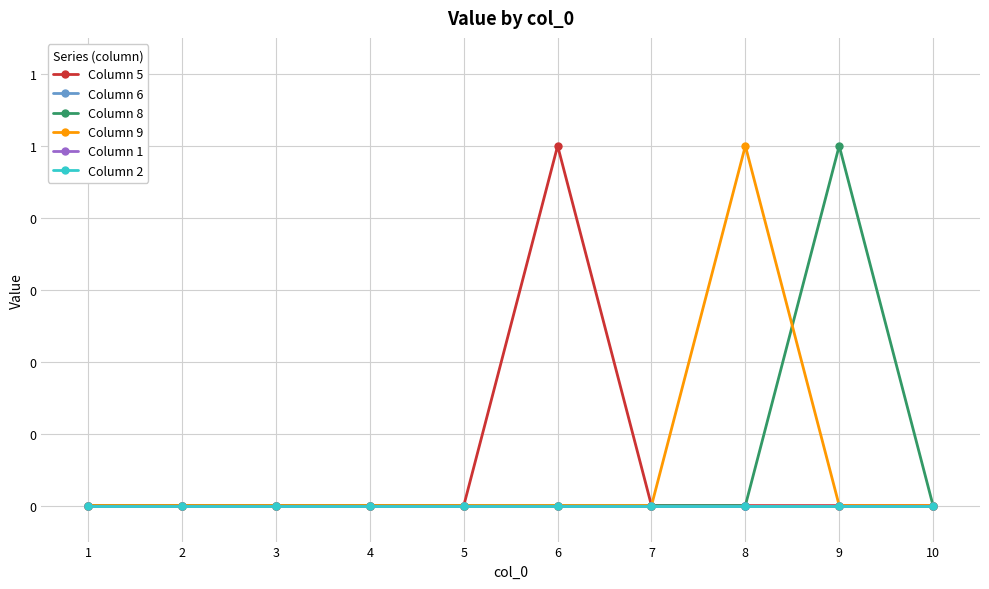

Is this an area chart (filled region under the line)?

No